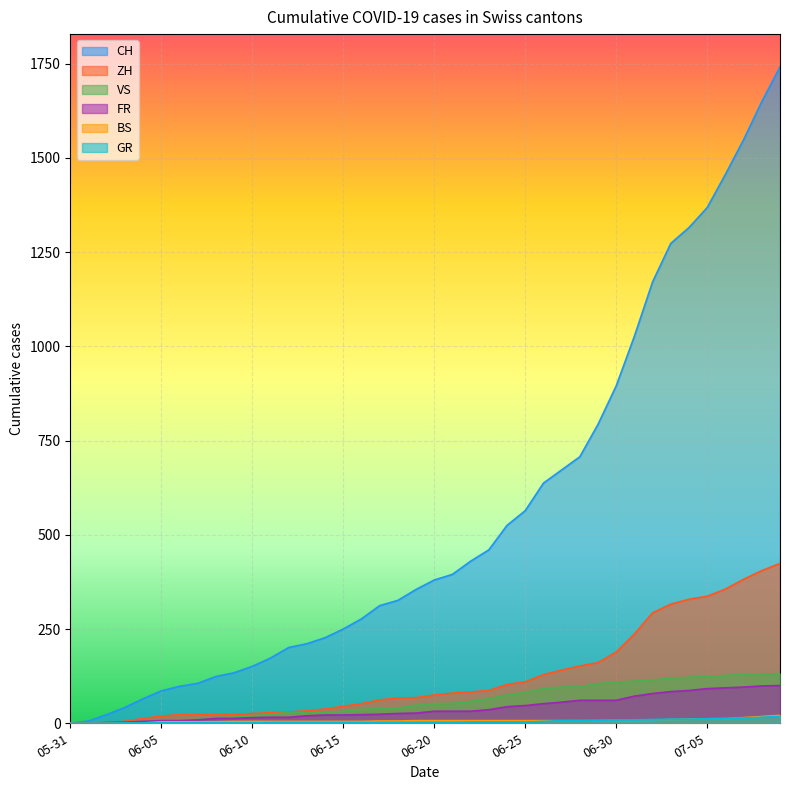

How many data points in GR are less than 2?

2